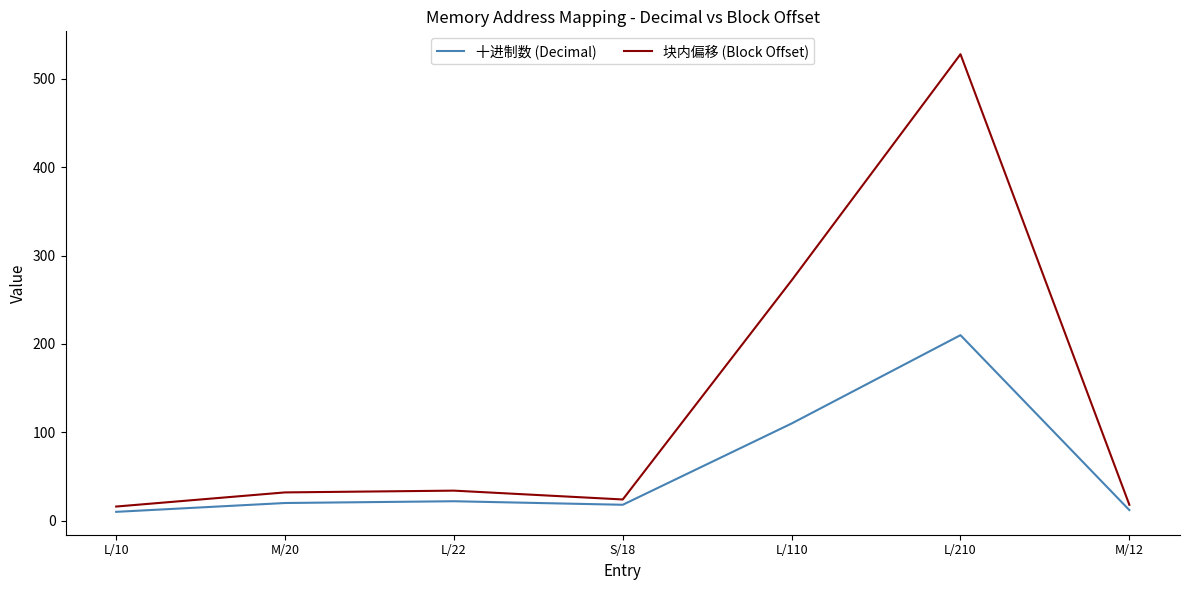

True or false: 十进制数 (Decimal) and 块内偏移 (Block Offset) intersect in this chart.

False